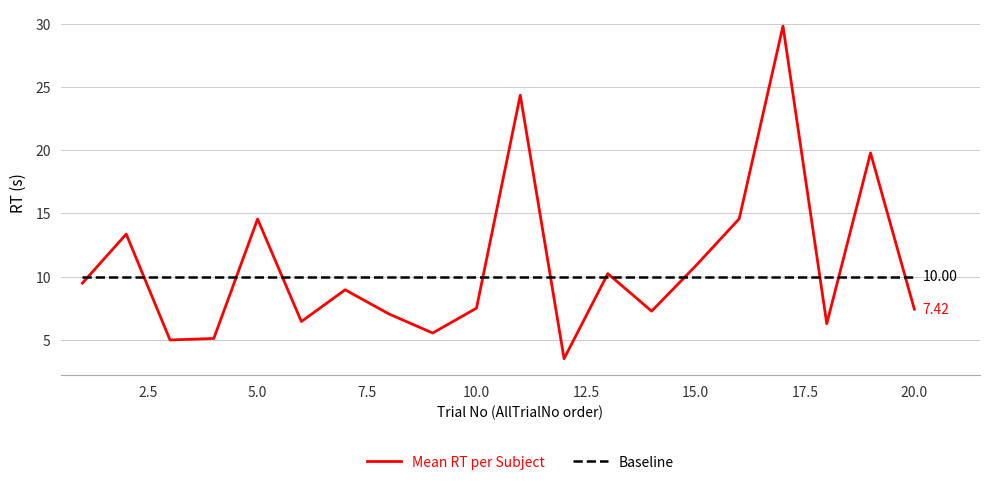

Which series has the largest range (max minus min)?

Mean RT per Subject